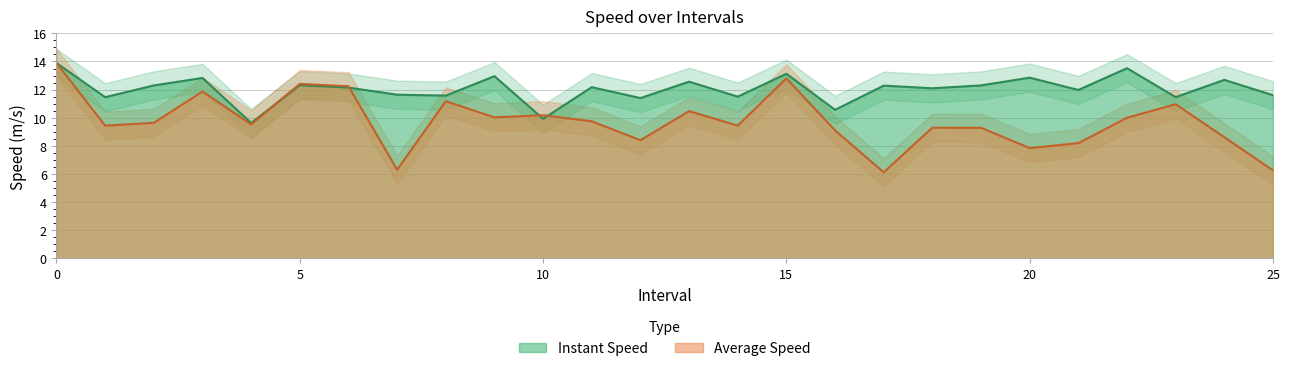

Between which two adjacent categories do avgspeed_upper and instspeed_lower first intersect?

0 and 1